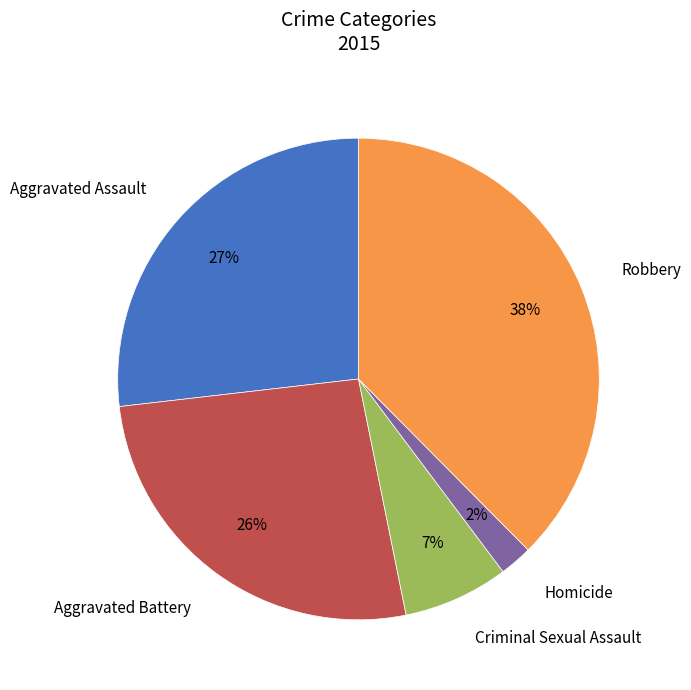

Does Aggravated Battery account for over 50% of the chart?

No